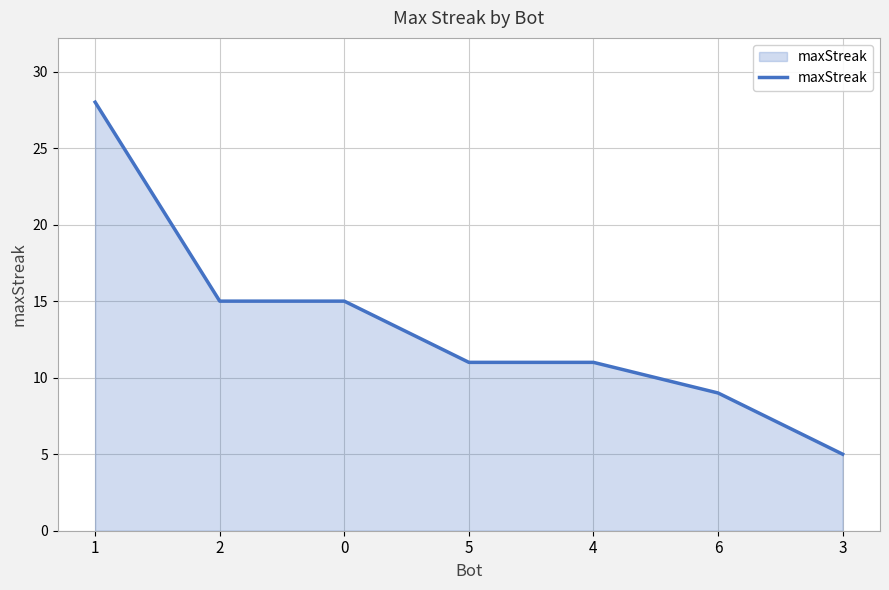

What is the maximum value shown in the chart?

28